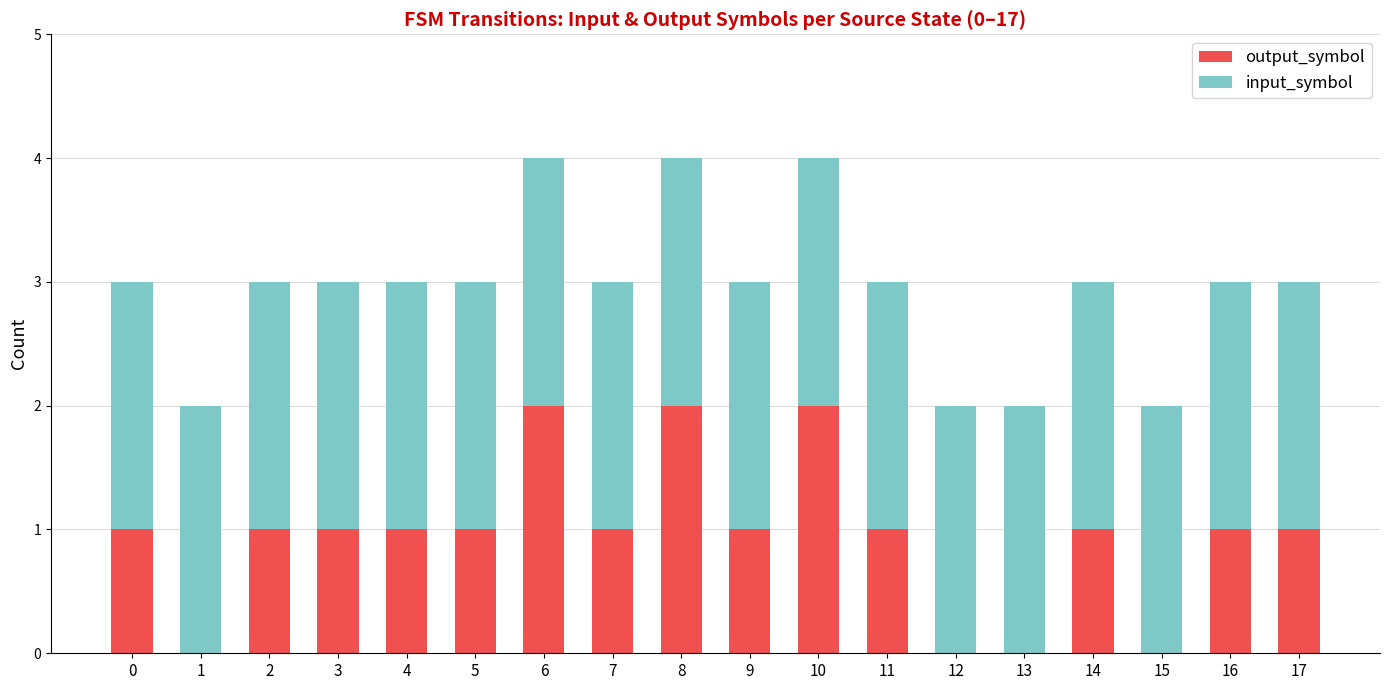

True or false: output_symbol has a value of 1 at 12.

False